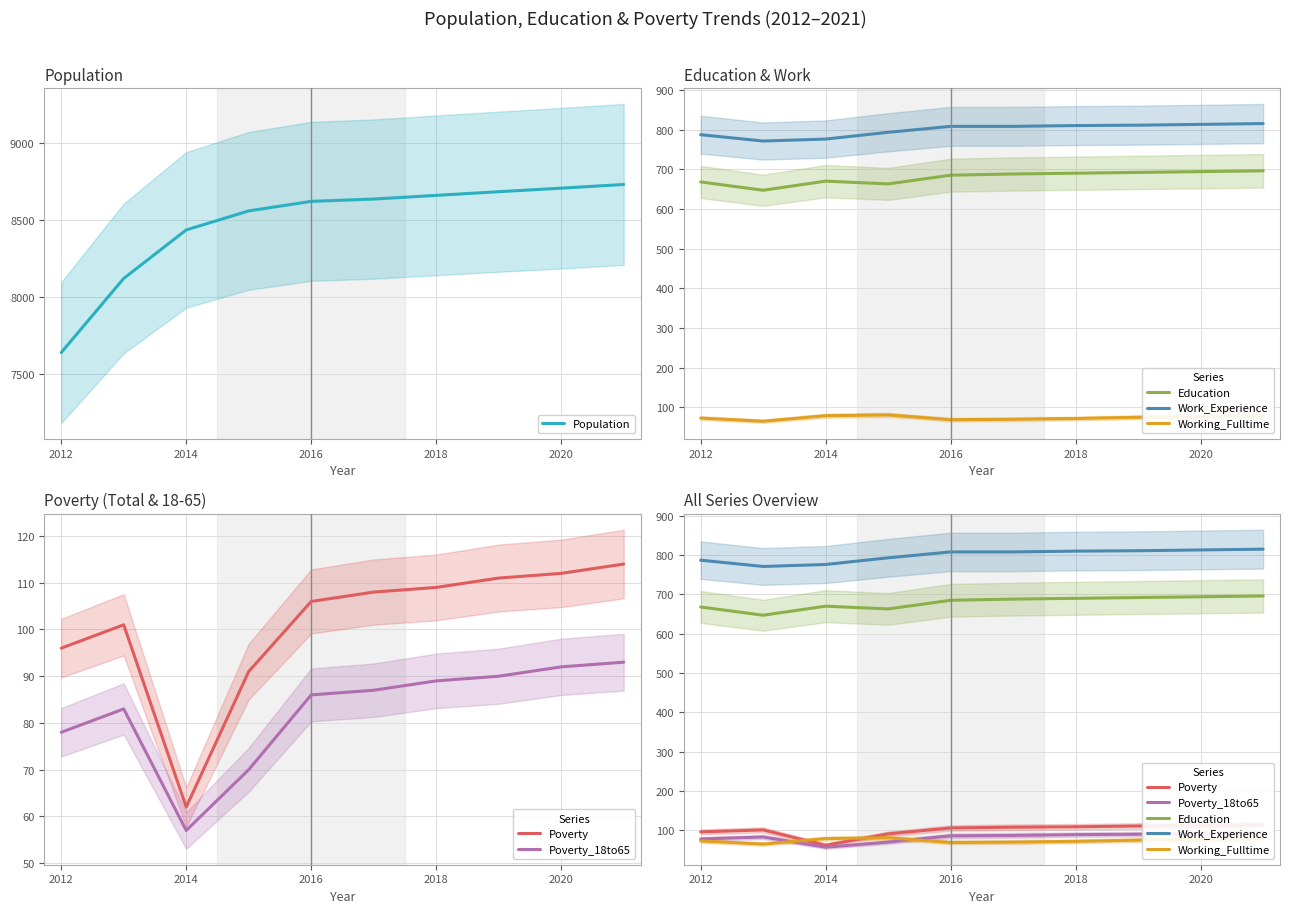

True or false: Population has a value of 7637 at 2012.

True